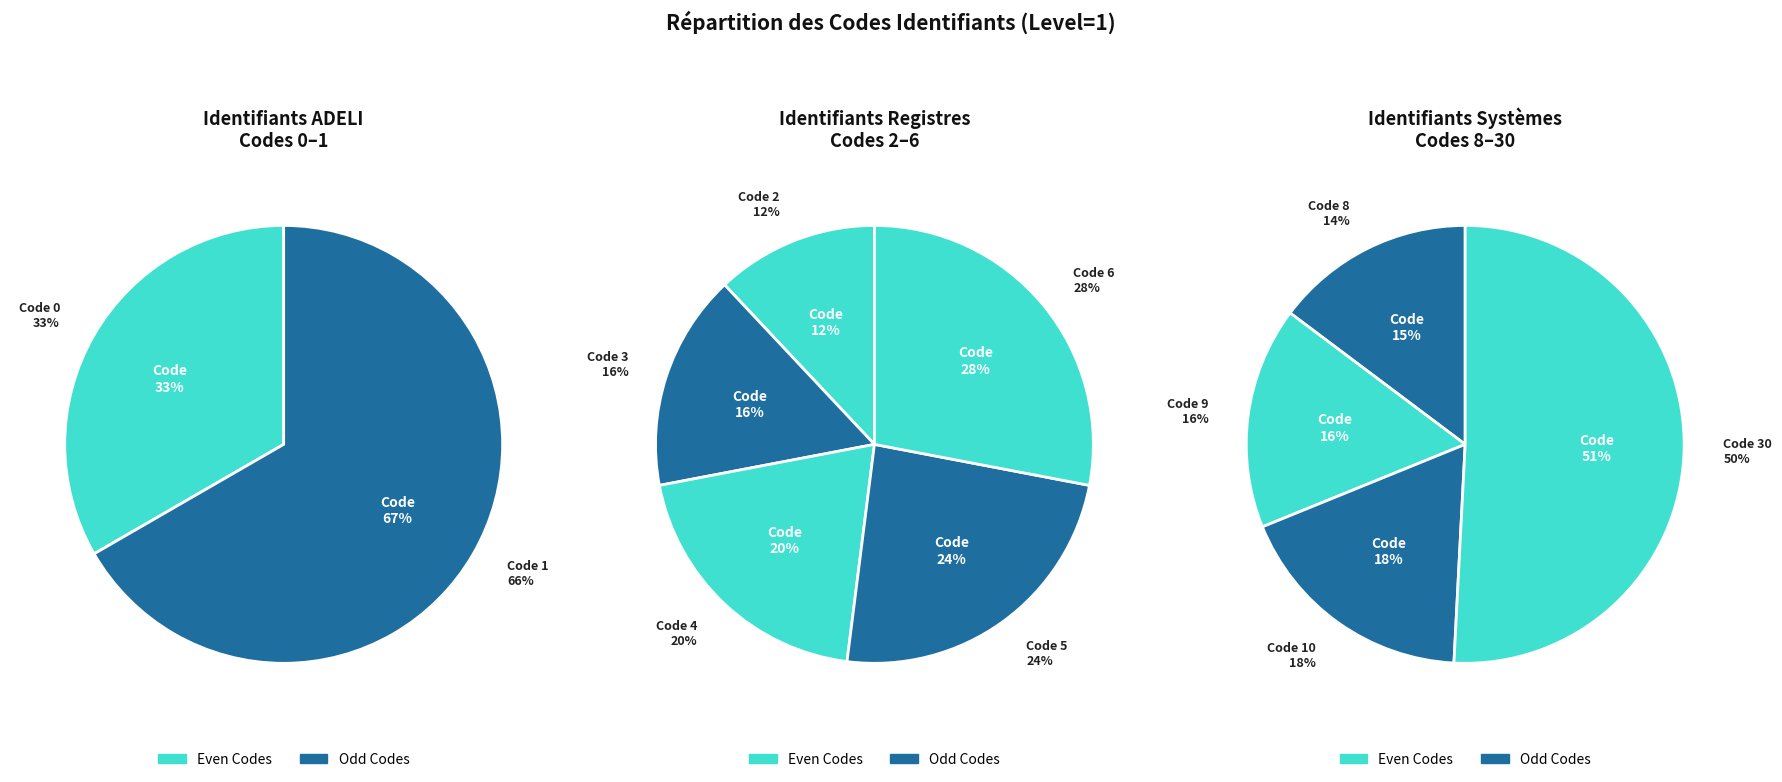

Is 9 the majority of the pie?

No